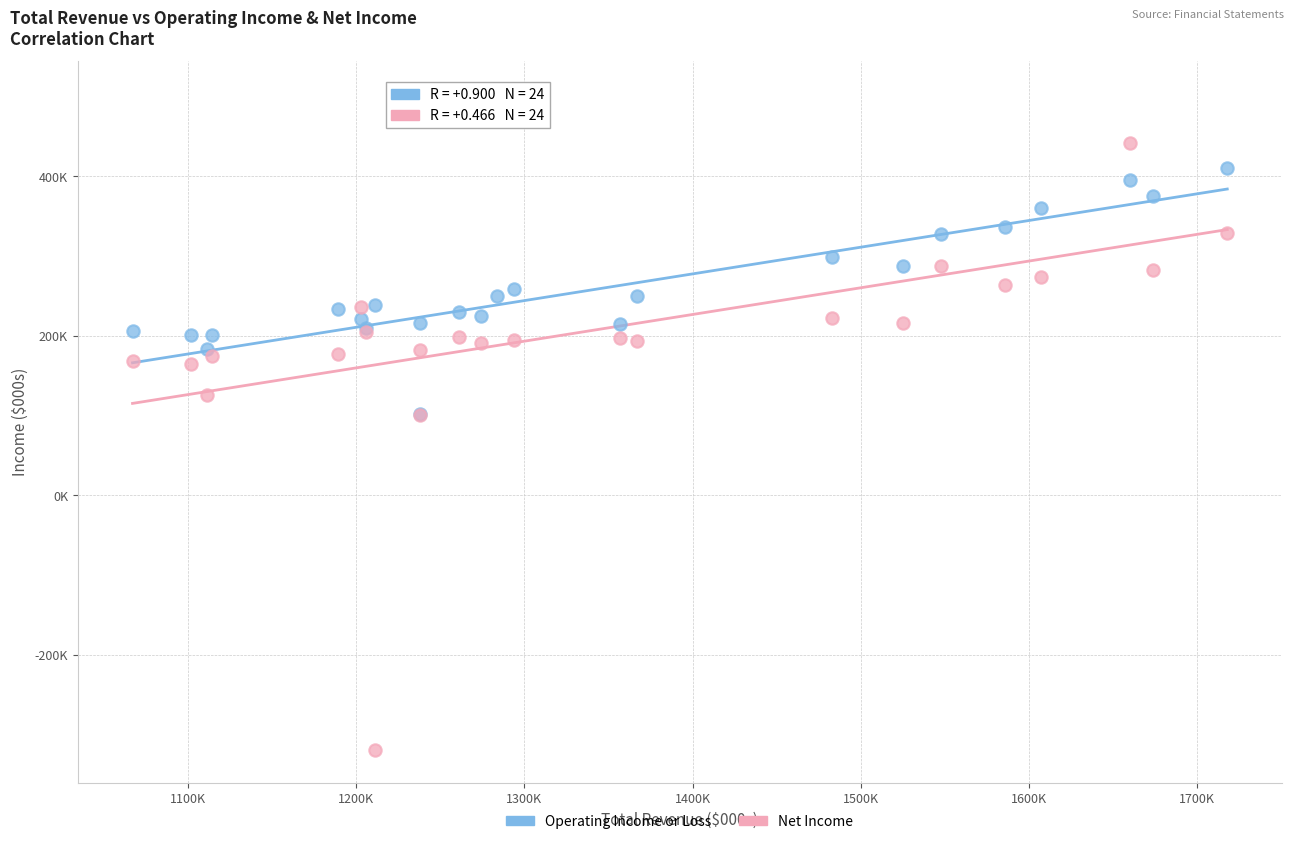

What are all the series names shown in the legend?

Operating Income or Loss, Net Income